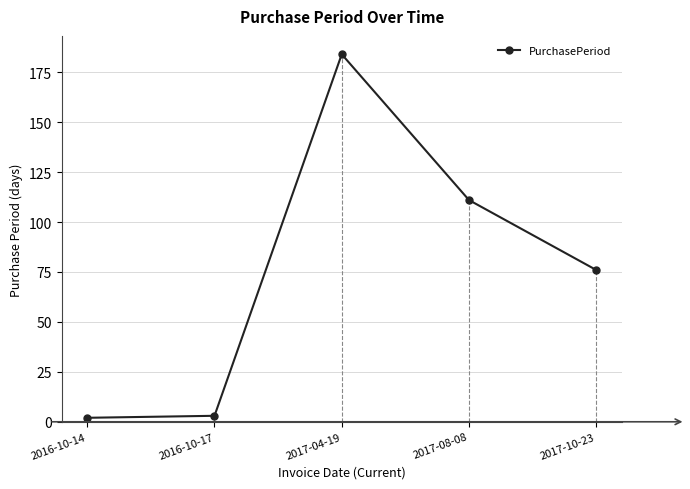

What is the difference between the maximum and second lowest values?

181